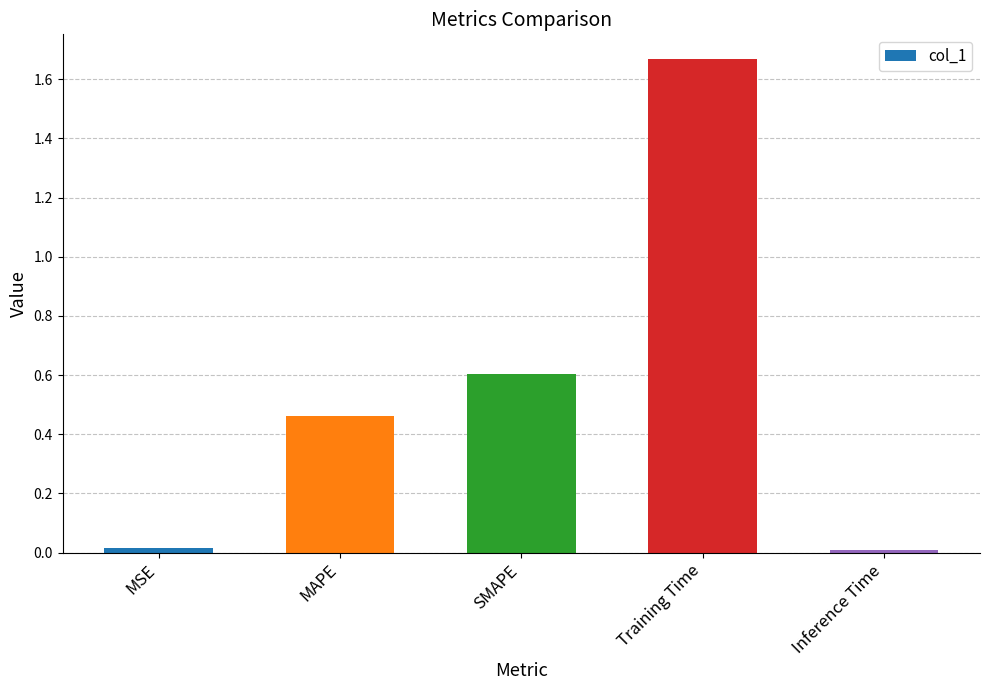

The chart shows a value of 1.0 at SMAPE. True or false?

False